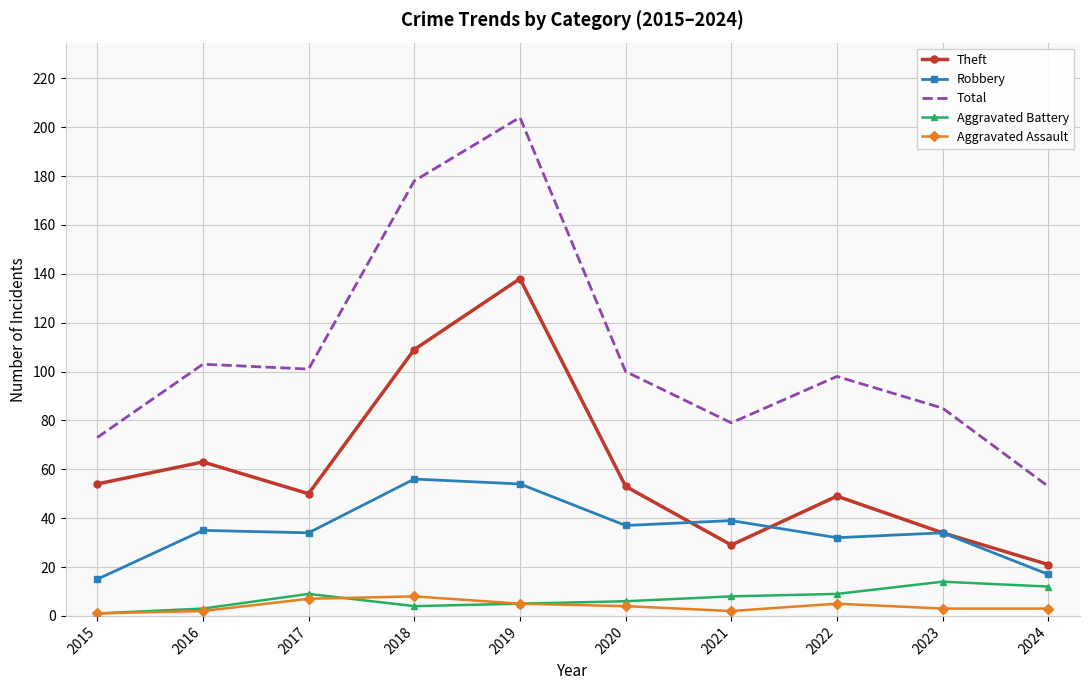

What is the difference between the highest and lowest values at 2023?

82